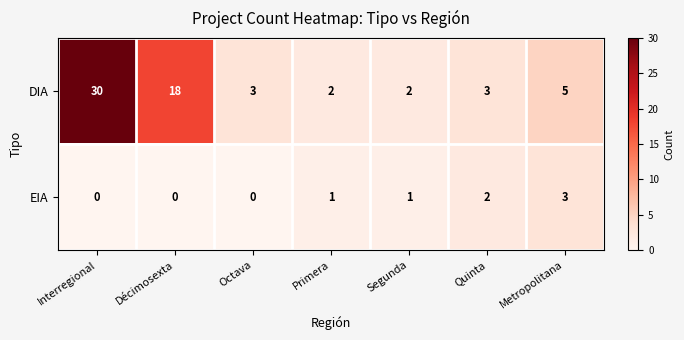

The DIA series shows 1 at Primera. True or false?

False